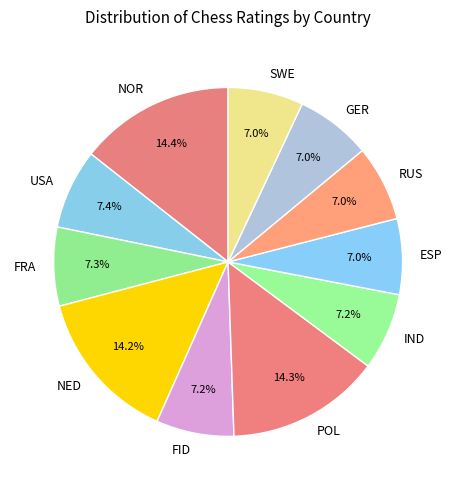

Does NED account for over 50% of the chart?

No